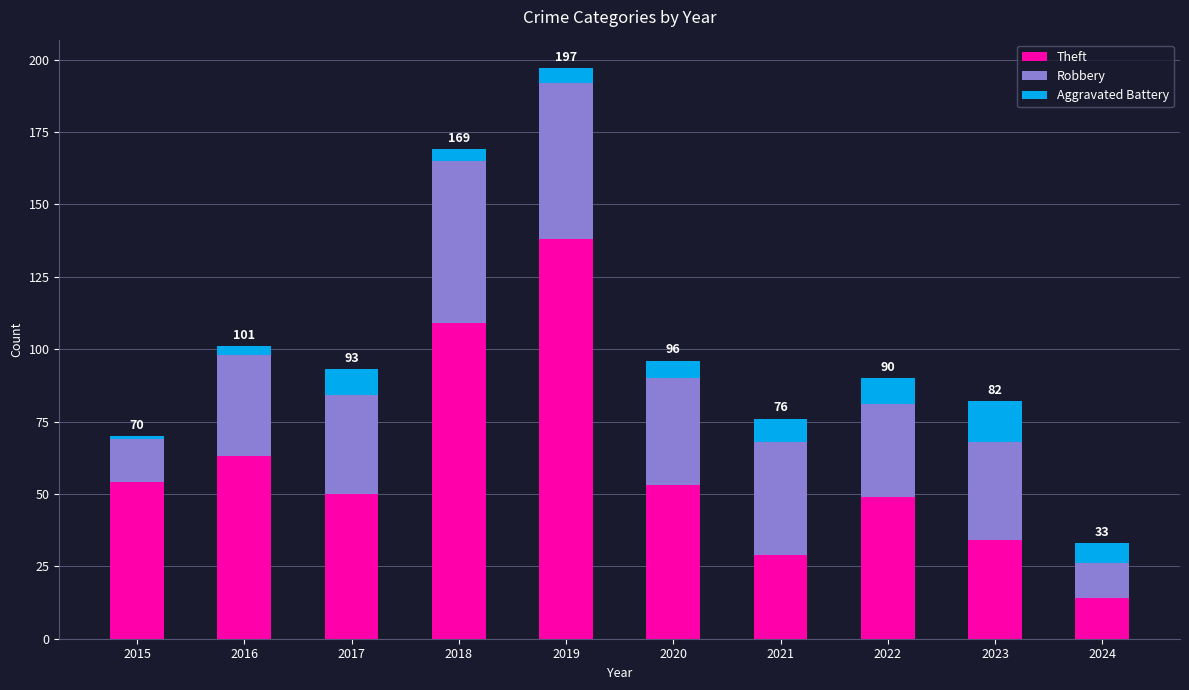

At which category is the sum across all series the highest?

2019